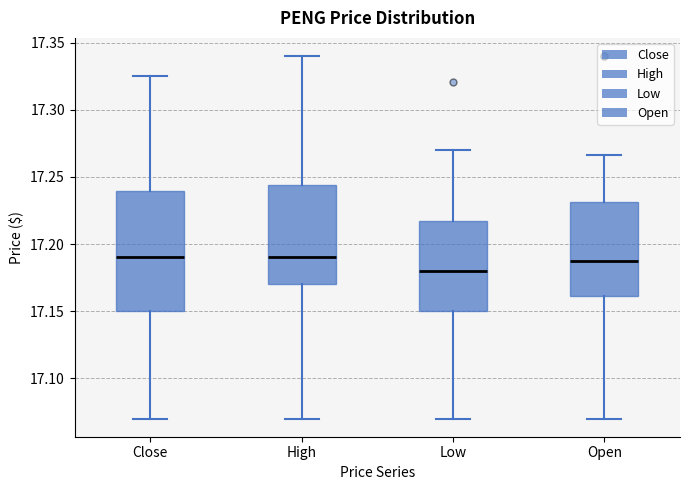

Where does the lower whisker of the box for High end on the y-axis? The values are not printed on the chart, so give them approximately, as read against the axis.

17.070